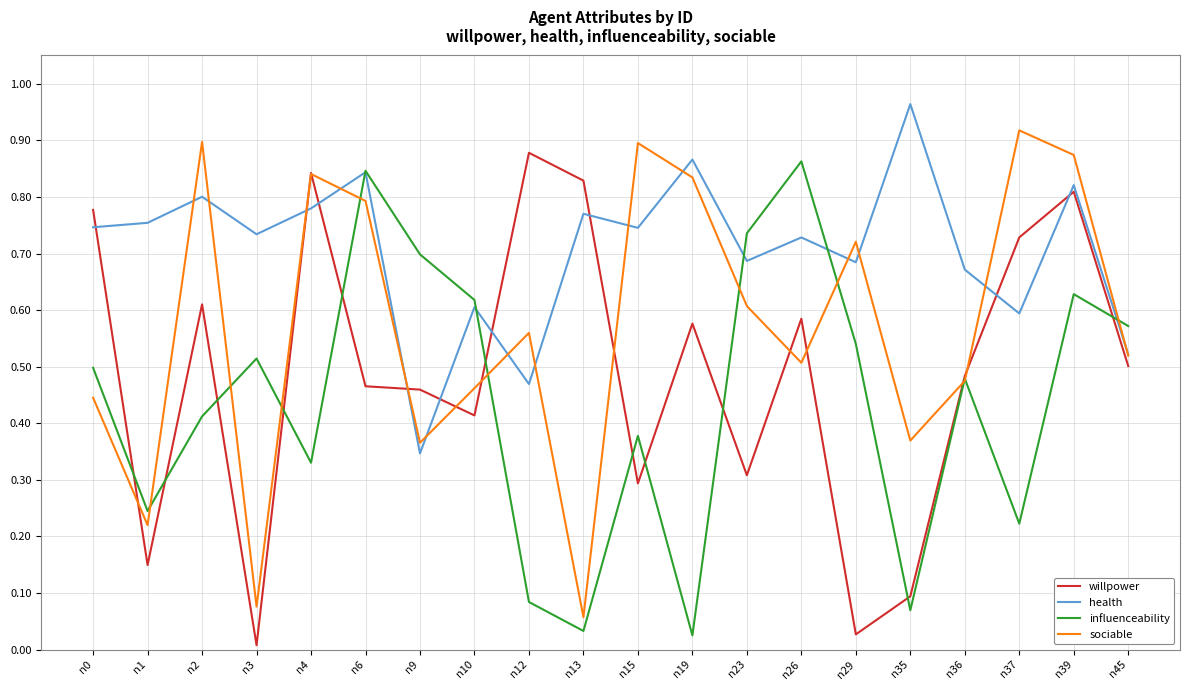

True or false: sociable has a value of 1.5 at n2.

False